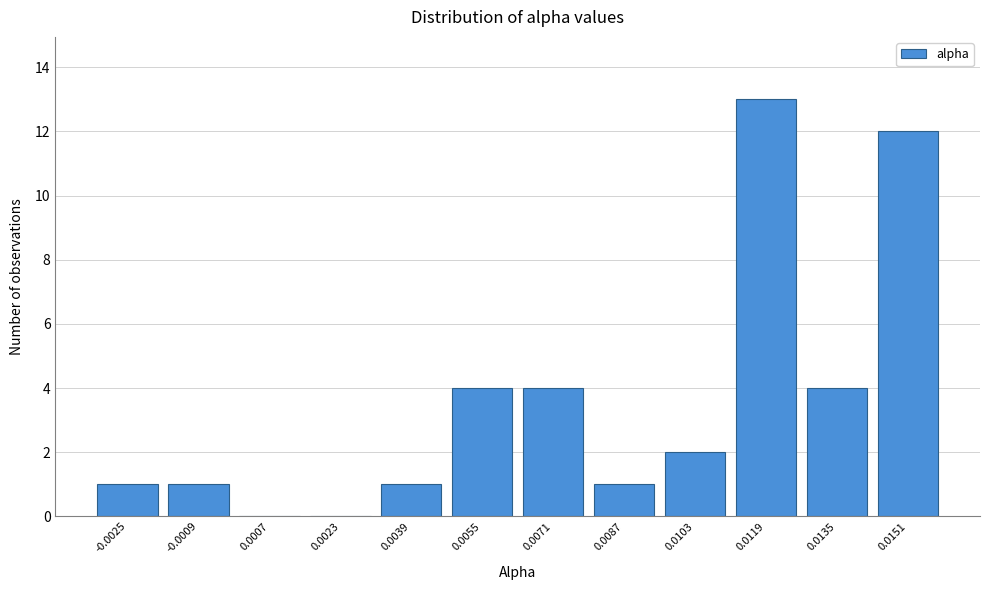

Reading right to left, extract all data points from this chart.

0.0151=12	0.0135=4	0.0119=13	0.0103=2	0.0087=1	0.0071=4	0.0055=4	0.0039=1	0.0023=0	0.0007=0	-0.0009=1	-0.0025=1